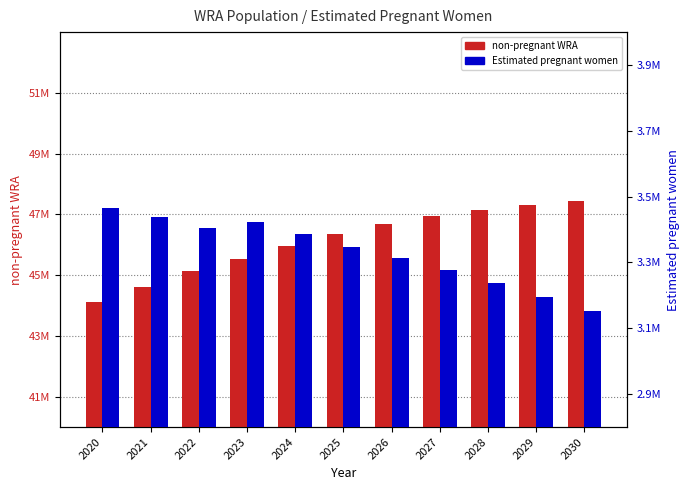

Which series has the largest range (max minus min)?

non-pregnant WRA